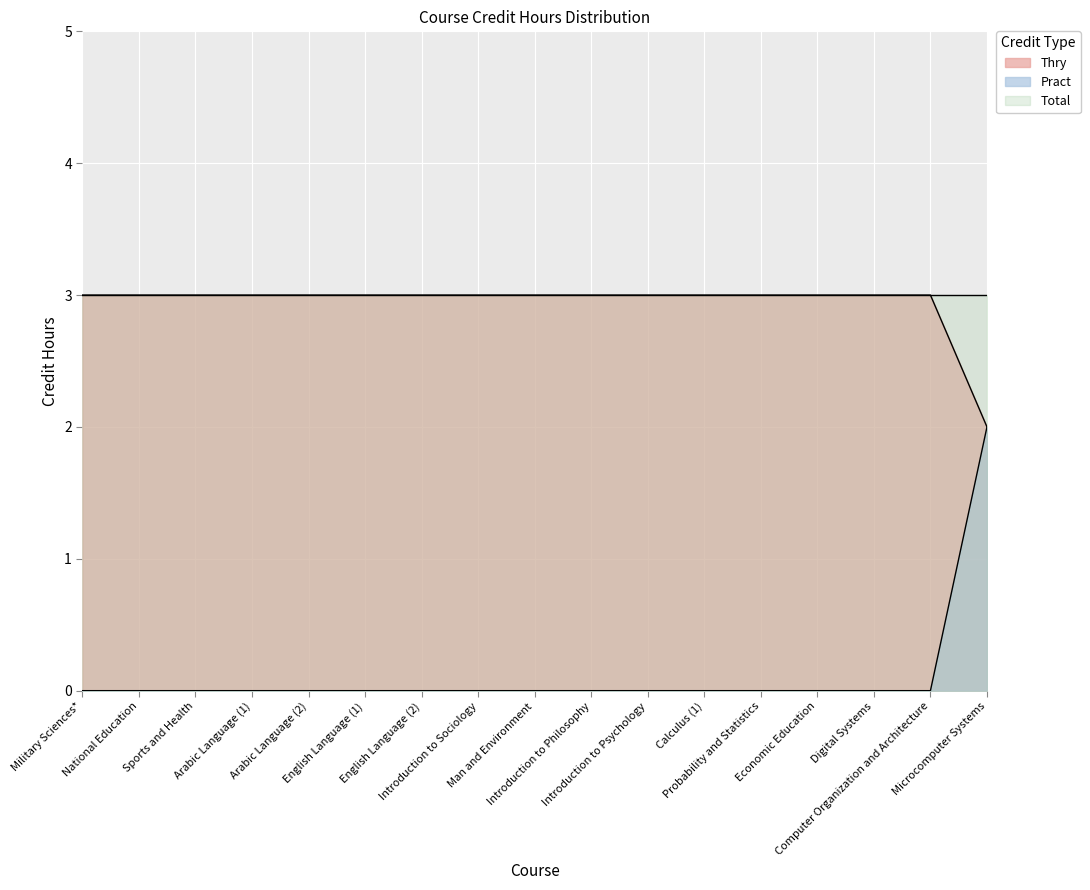

Which has a higher value, Microcomputer Systems or Sports and Health?

Sports and Health